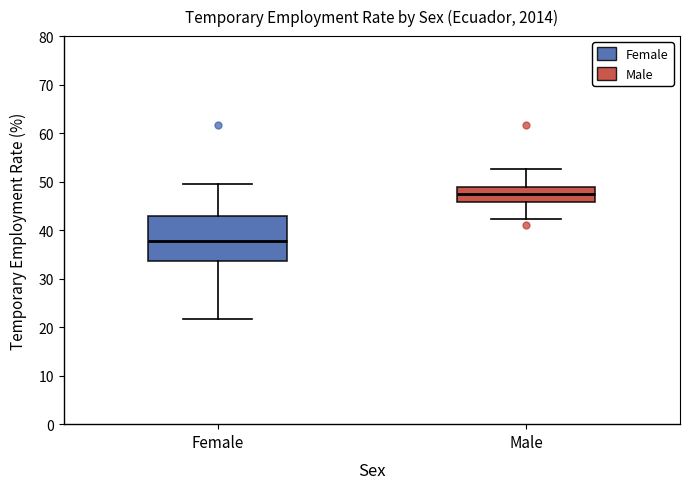

Reading left to right, read every box against the y-axis: the position of its median line, the range the box covers, and the ends of its whiskers. The values are not printed on the chart, so give them approximately, as read against the axis.

Female: median 38, box 34 to 43, whiskers 22 to 50
Male: median 47, box 46 to 49, whiskers 42 to 53